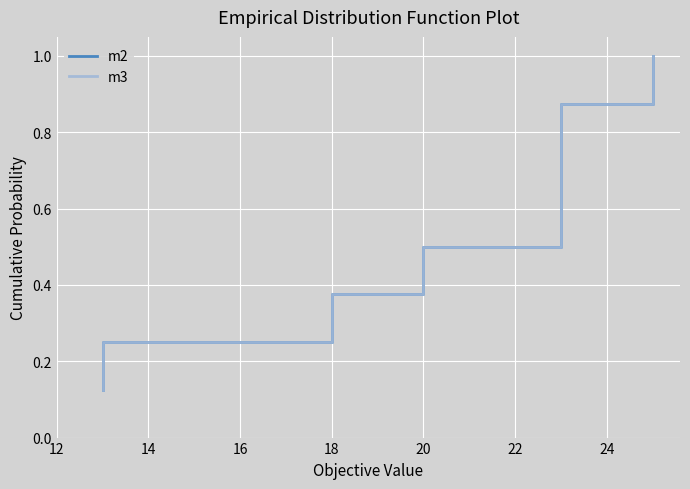

True or false: m3 and m2 cross at least once.

False